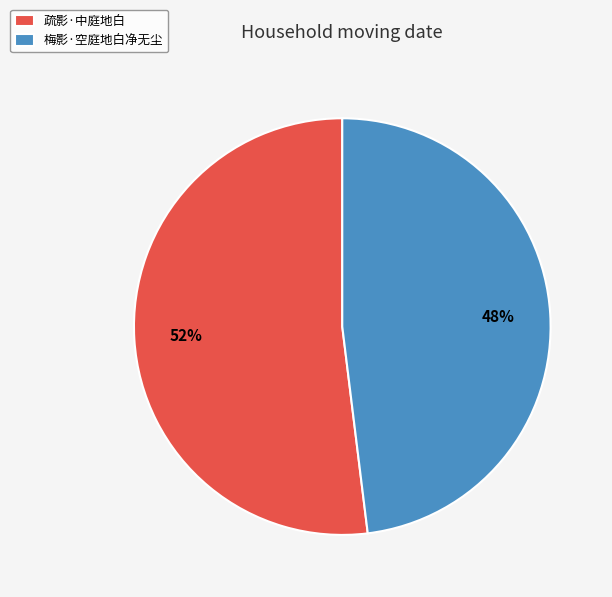

To the nearest percent, what percentage of the pie is 梅影·空庭地白净无尘?

48%